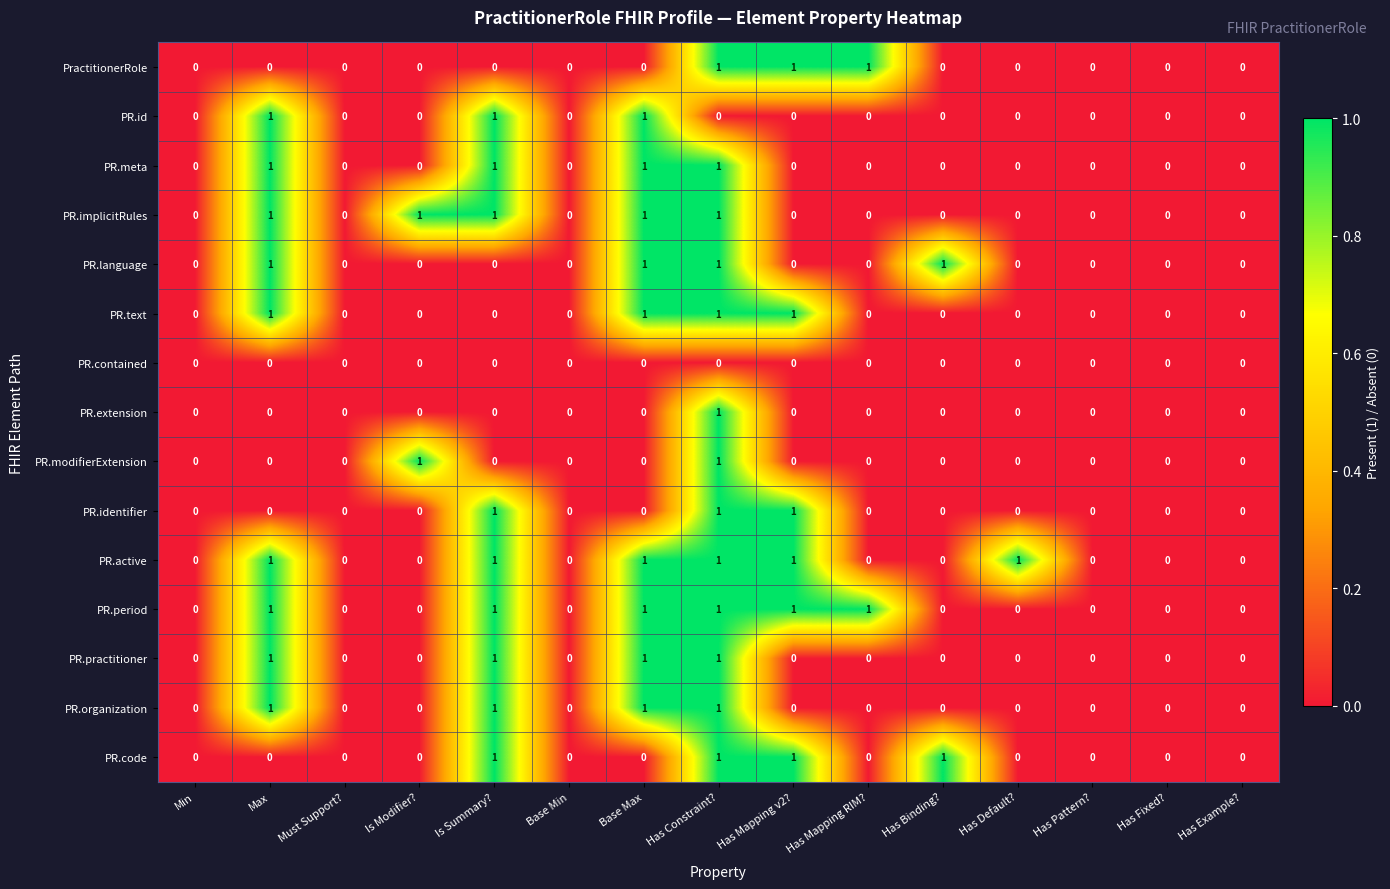

What is the total value across all series at Has Mapping v2??

6